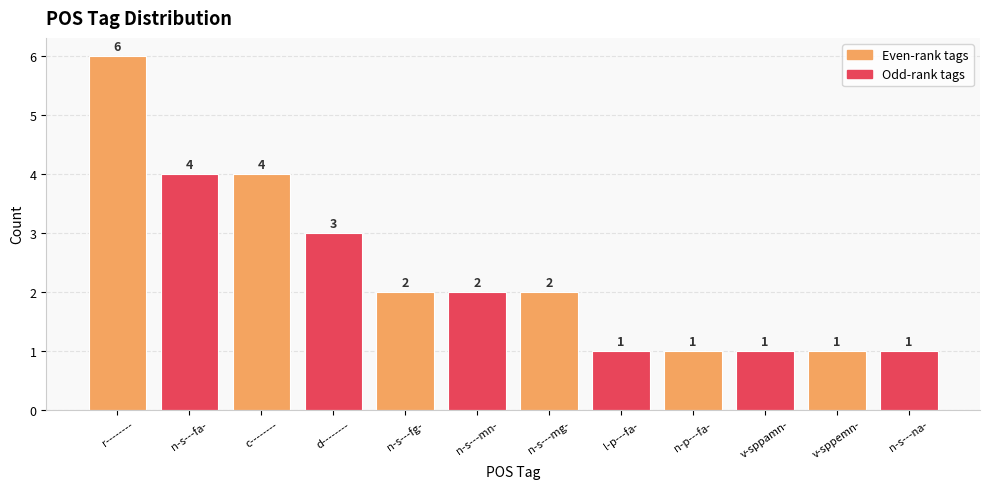

What is the value of the 5th bar from the left?

2